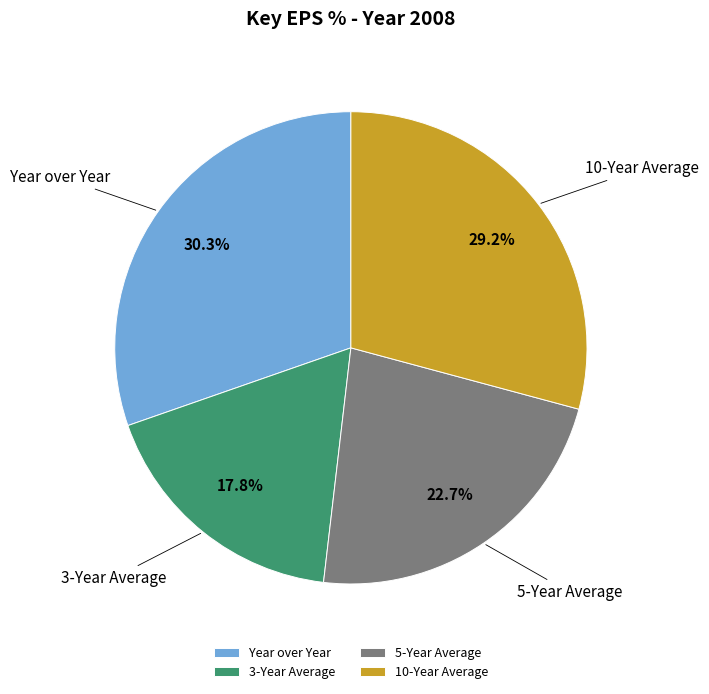

To the nearest percent, what is the difference between the 10-Year Average and Year over Year slice percentages?

1%